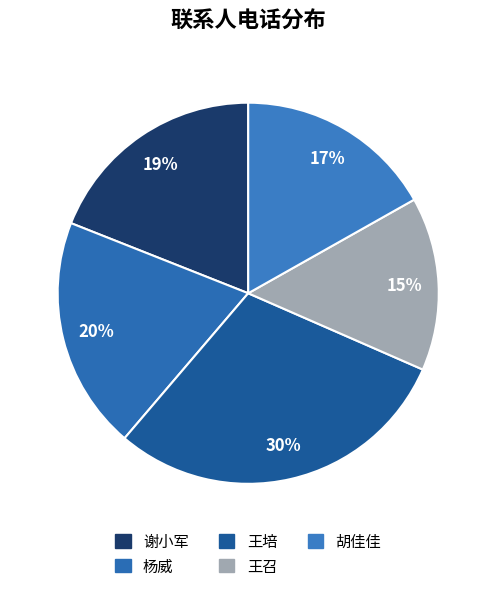

Rank the categories by value from highest to lowest.

王培, 杨威, 谢小军, 胡佳佳, 王召